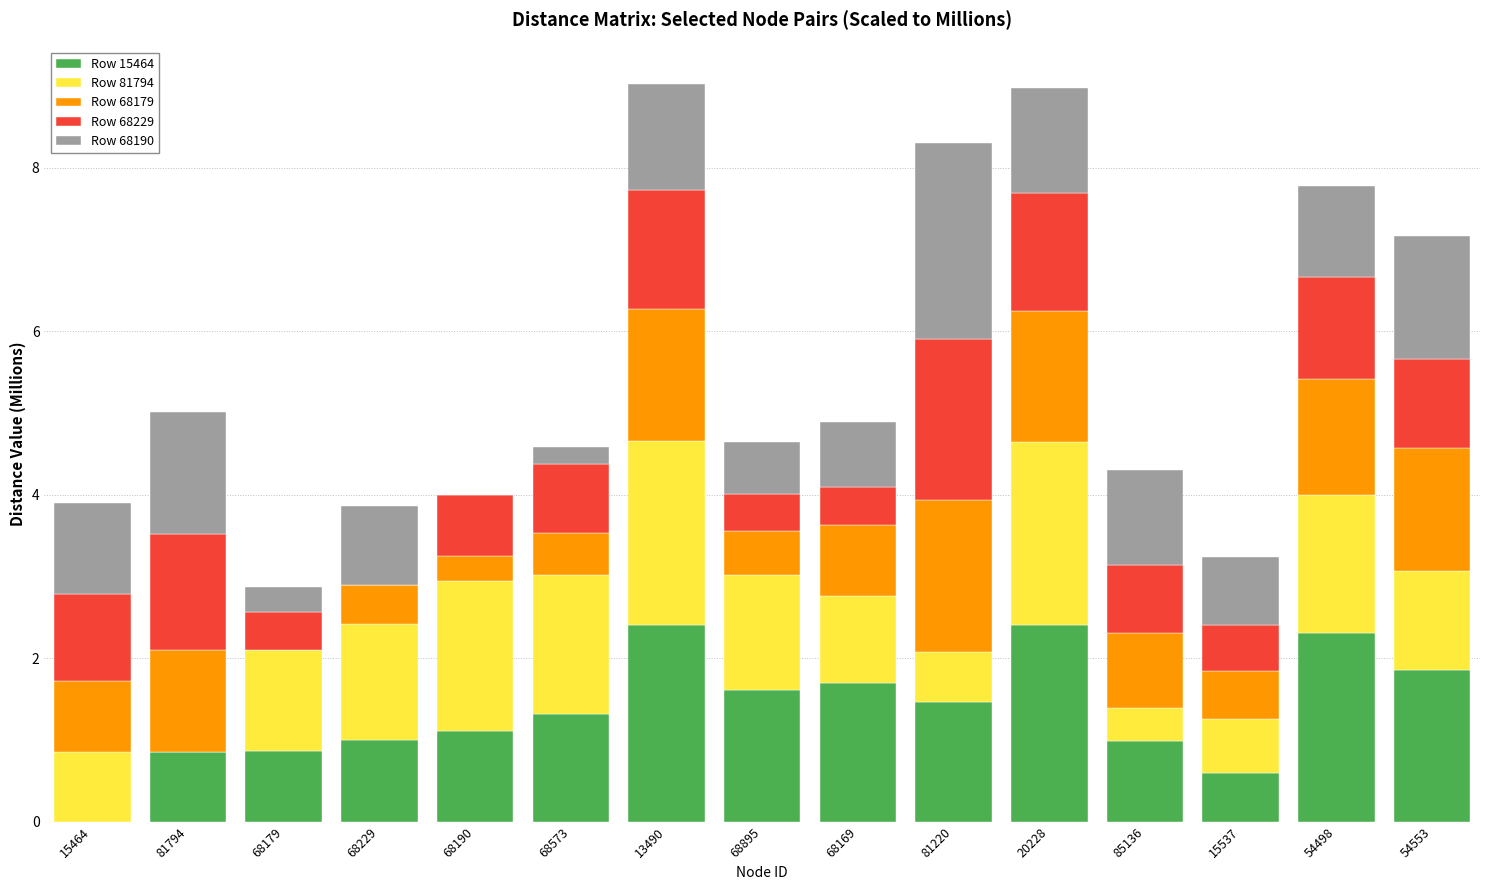

Are the bars horizontal?

No